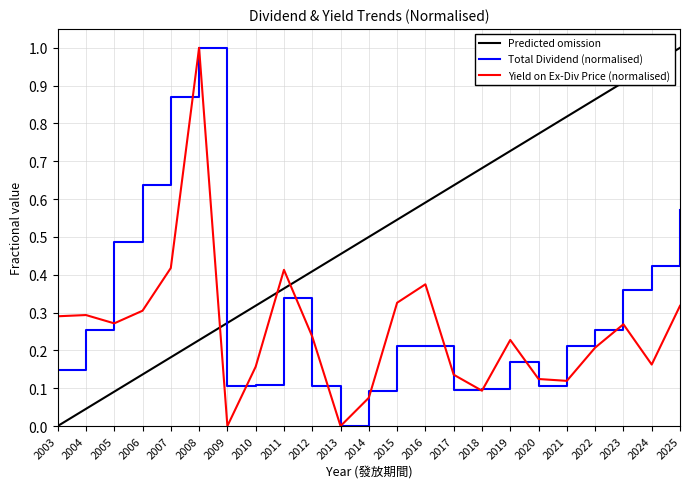

At which category is the sum across all series the highest?

2008